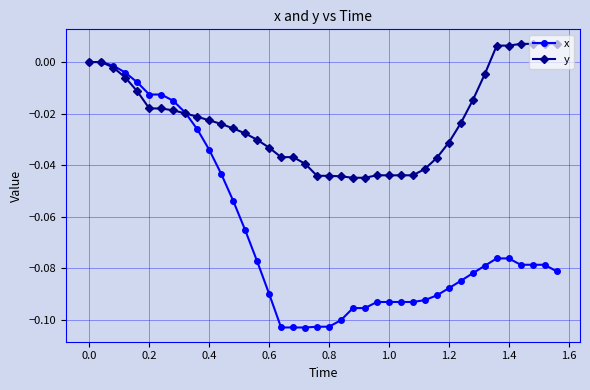

List the series in order of their overall mean, highest first.

y, x